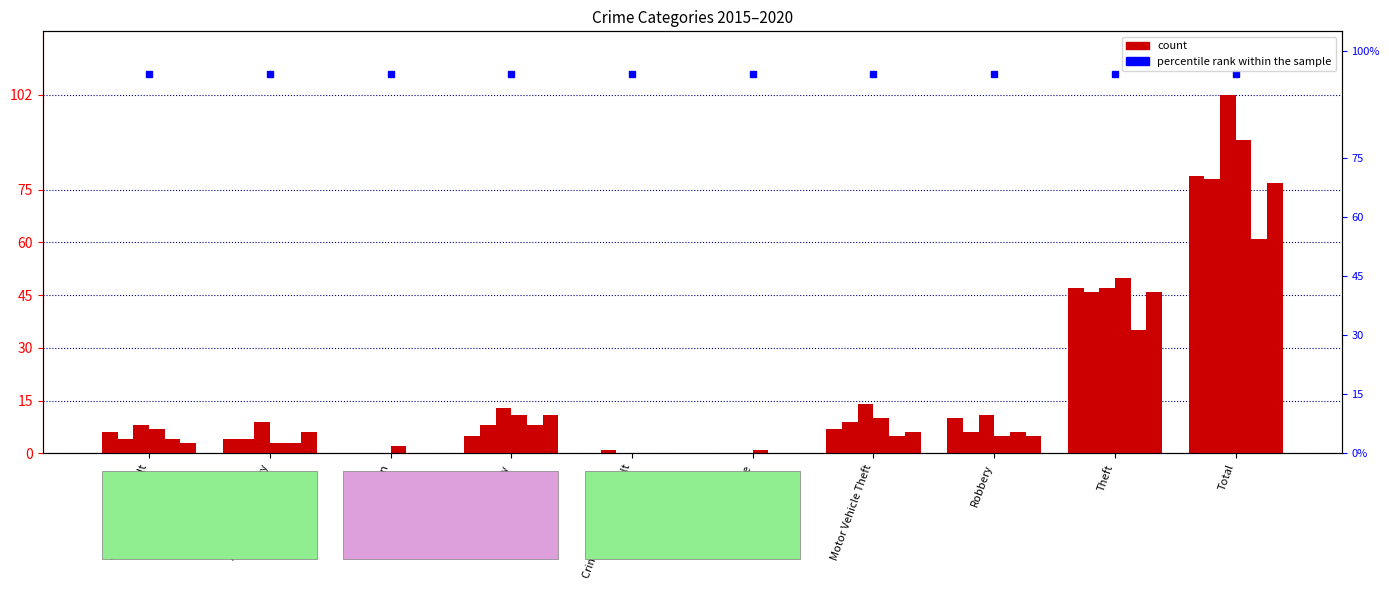

What is the label of the 5th bar from the left?

Criminal Sexual Assault